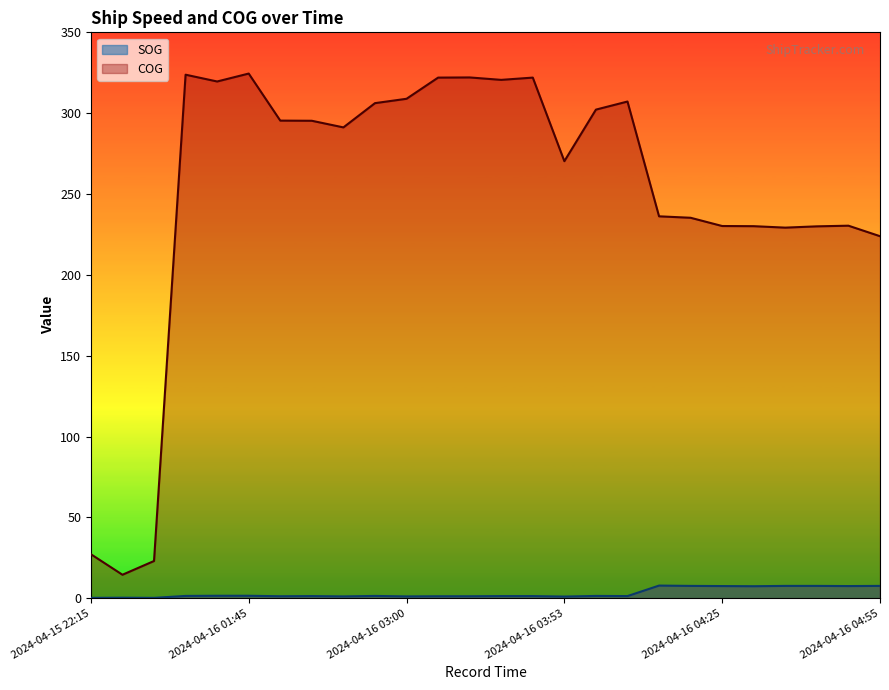

How many data points in SOG are less than 1?

3